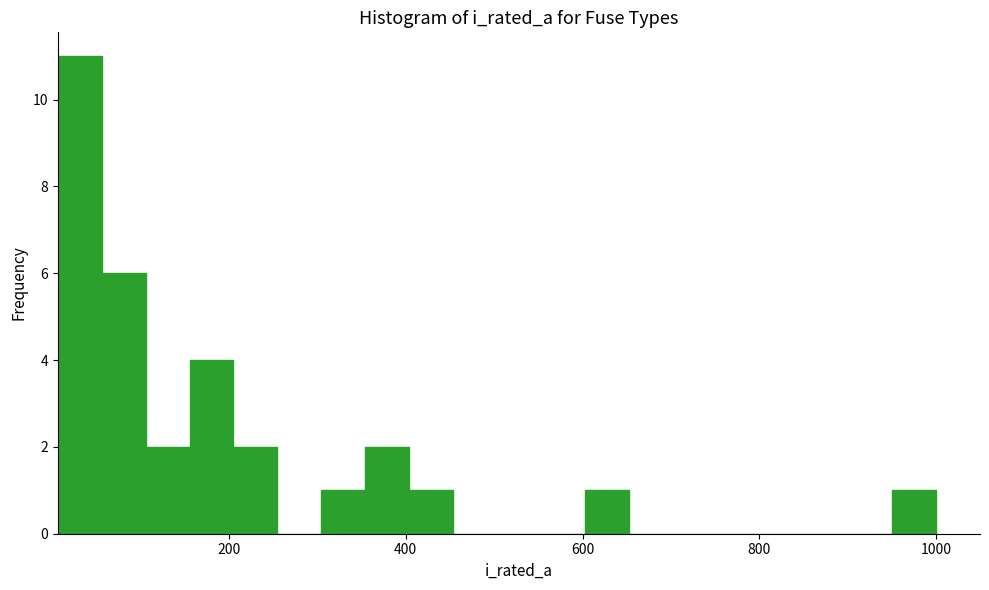

Read against the x-axis, roughly where is the centre of the tallest bar?

40